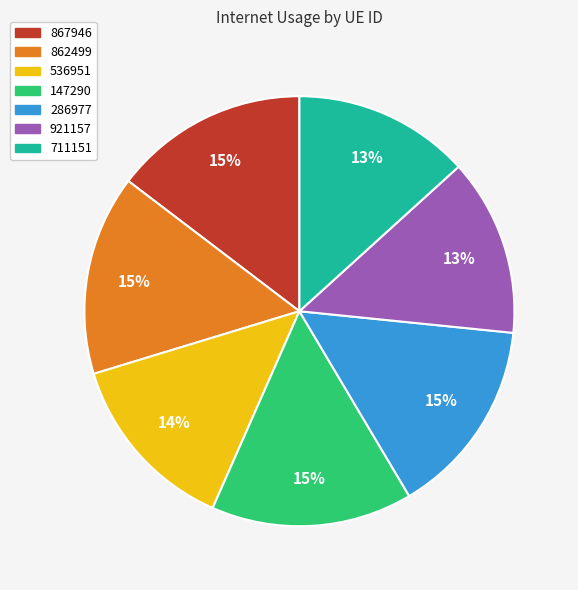

To the nearest percent, what is the difference between the 921157 and 862499 slice percentages?

2%